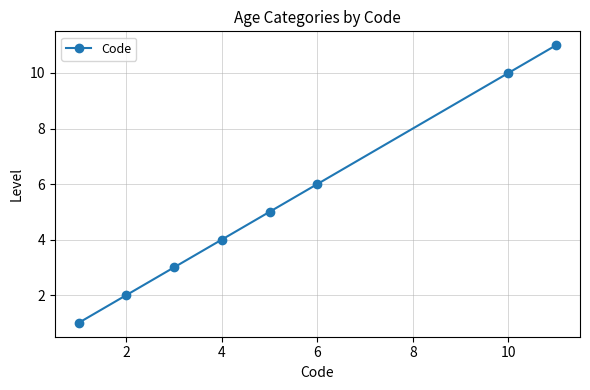

Reading left to right, transcribe all the data shown in this chart.

1	2	3	4	5	6	10	11